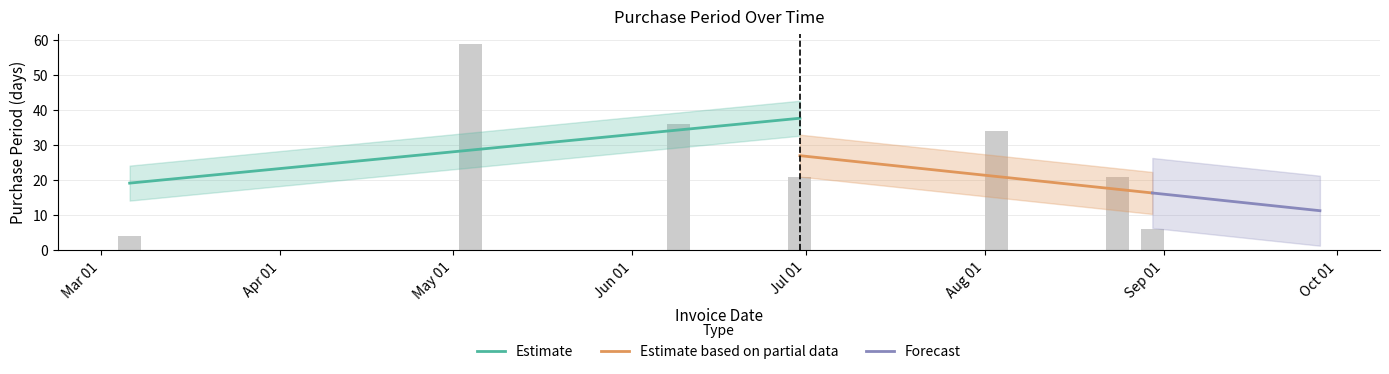

What is the label of the 3rd bar from the right?

Aug 01